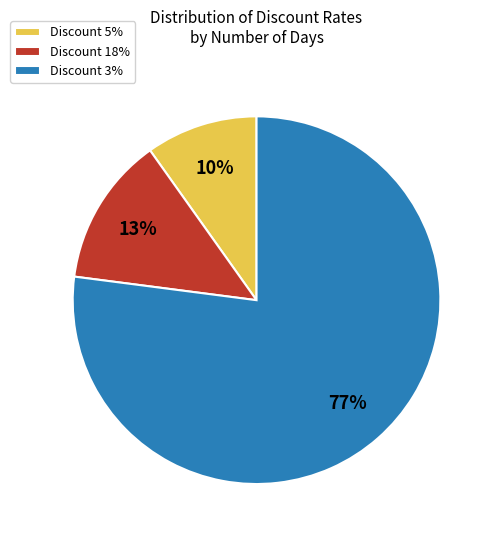

True or false: Discount 18% accounts for 13% of the total.

True